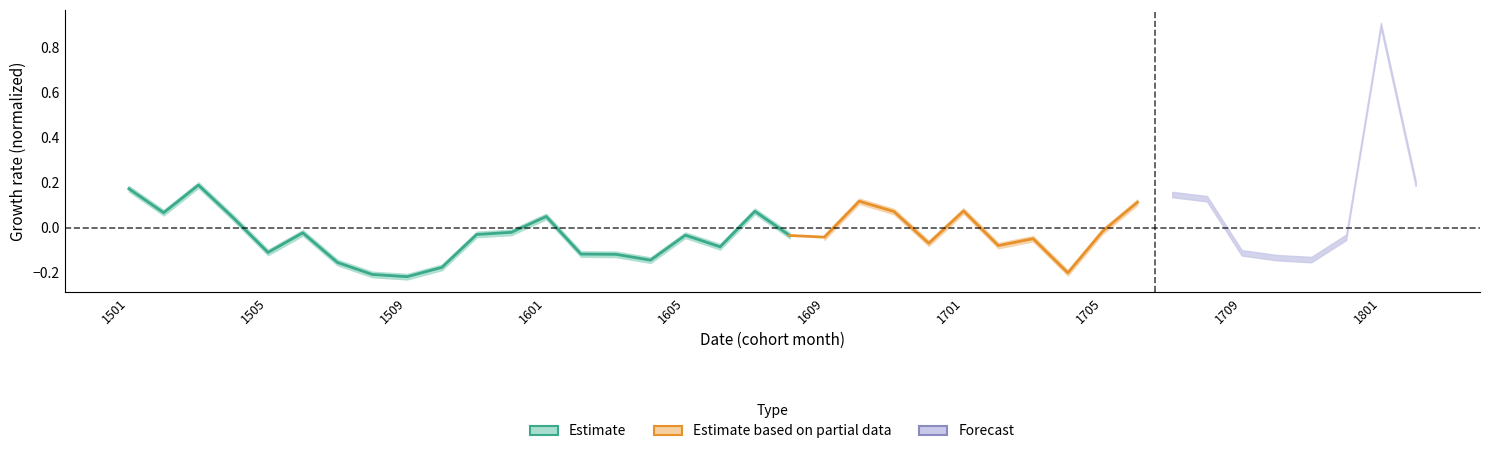

How many points are lower than both their immediate neighbors (excluding endpoints)?

5